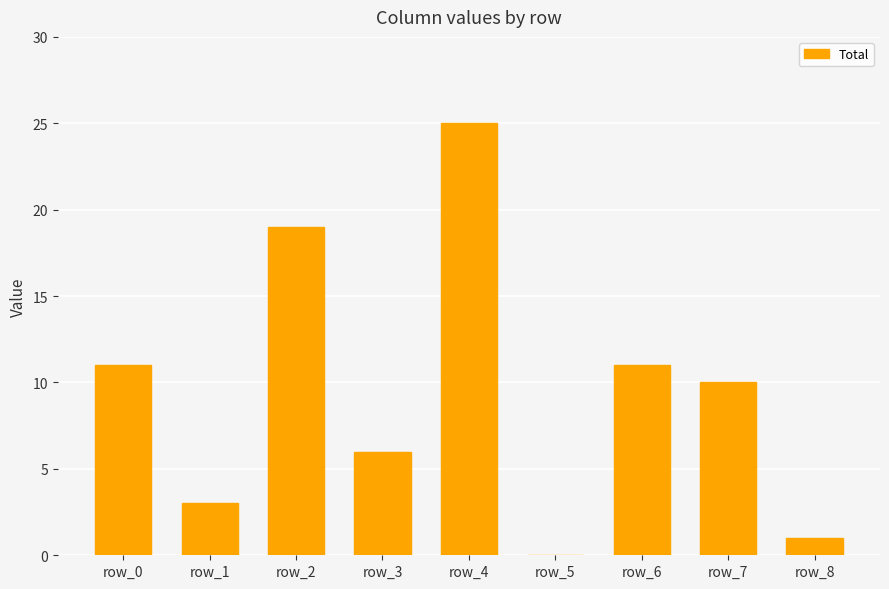

Which has a higher value, row_0 or row_2?

row_2